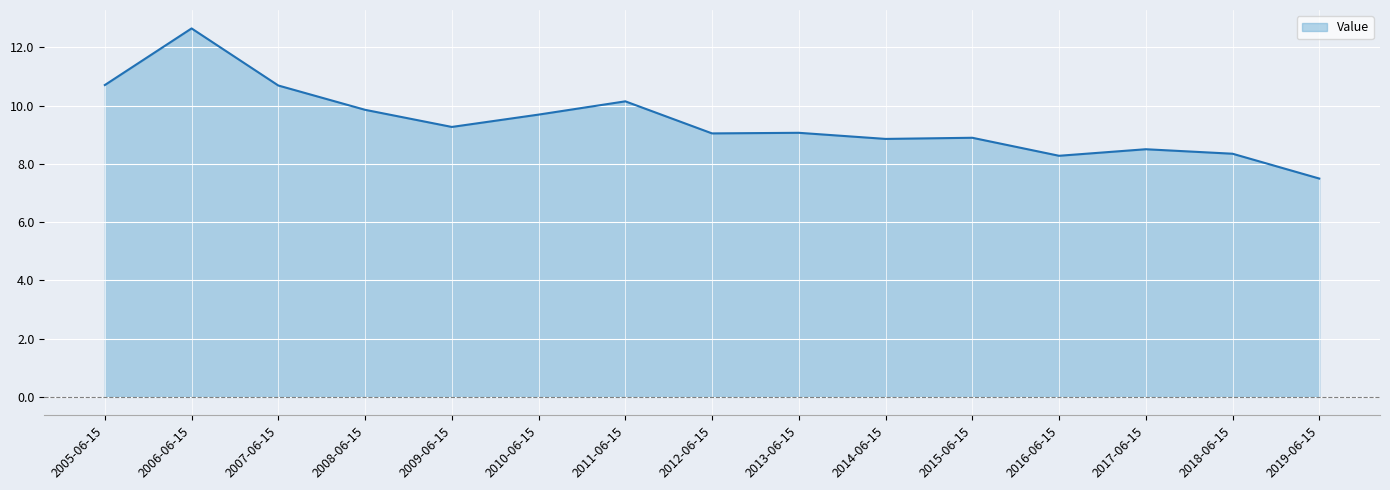

Count the number of categories in the chart.

15